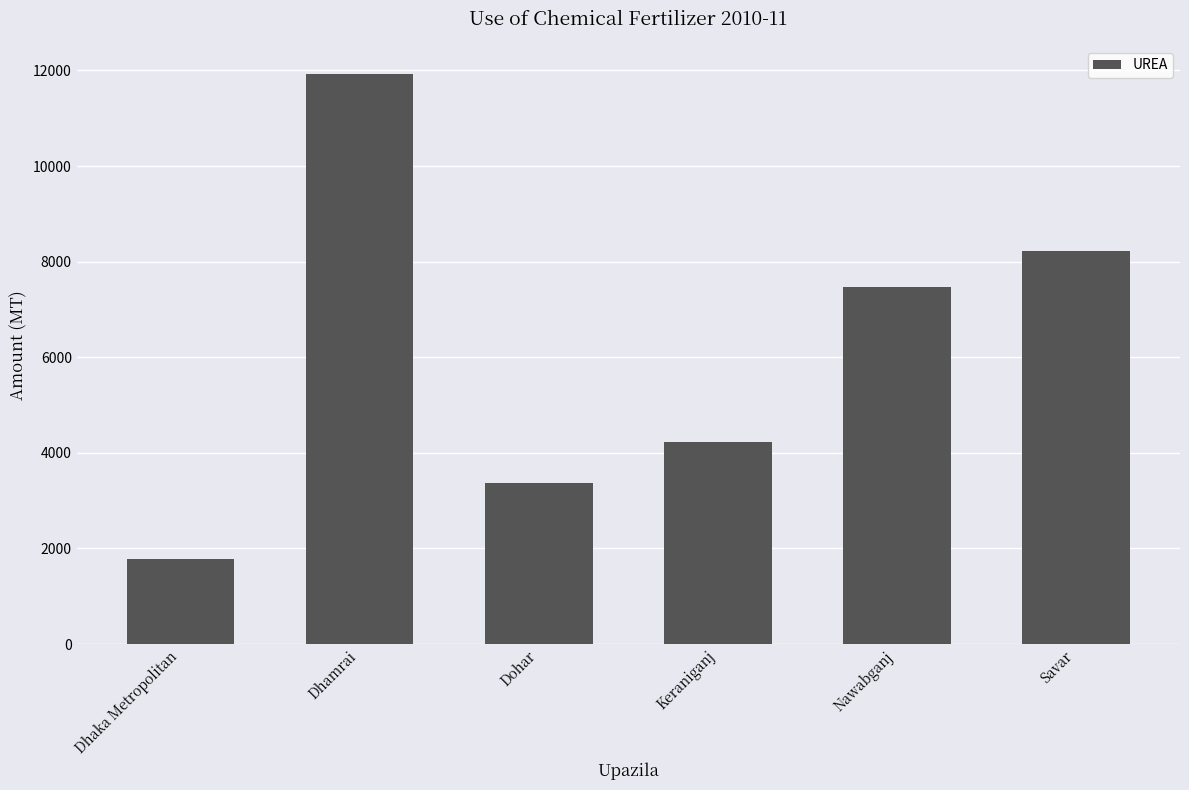

What is the change in value from Nawabganj to Savar?

+748